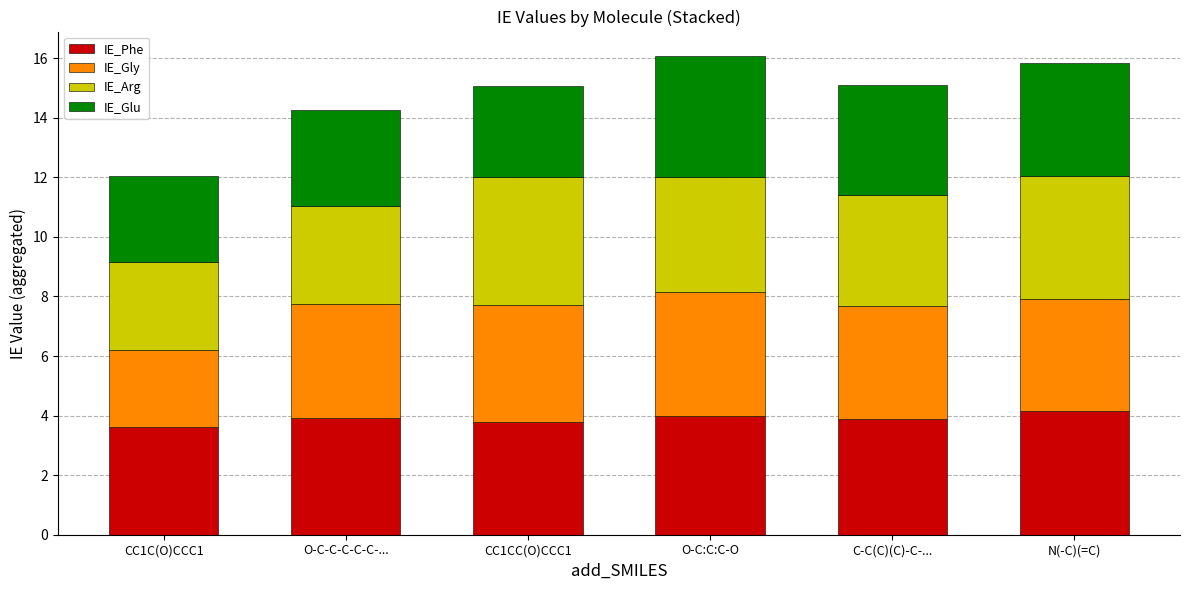

What is the sum of all IE_Phe values?

23.4